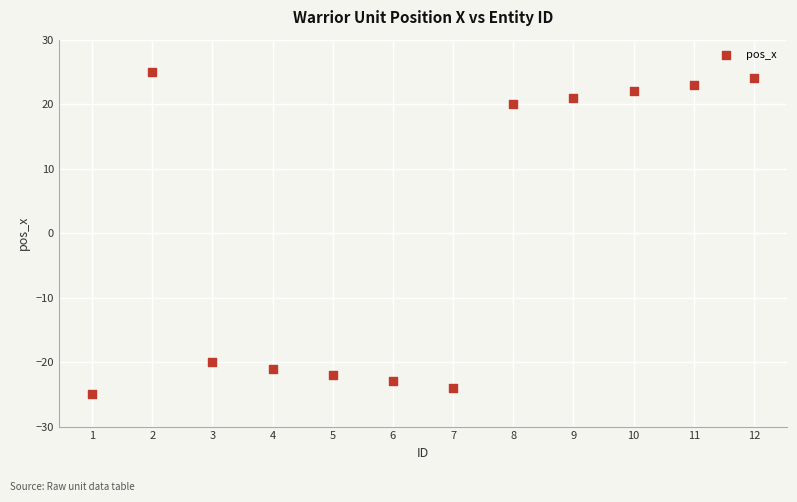

What is the average X value?

6